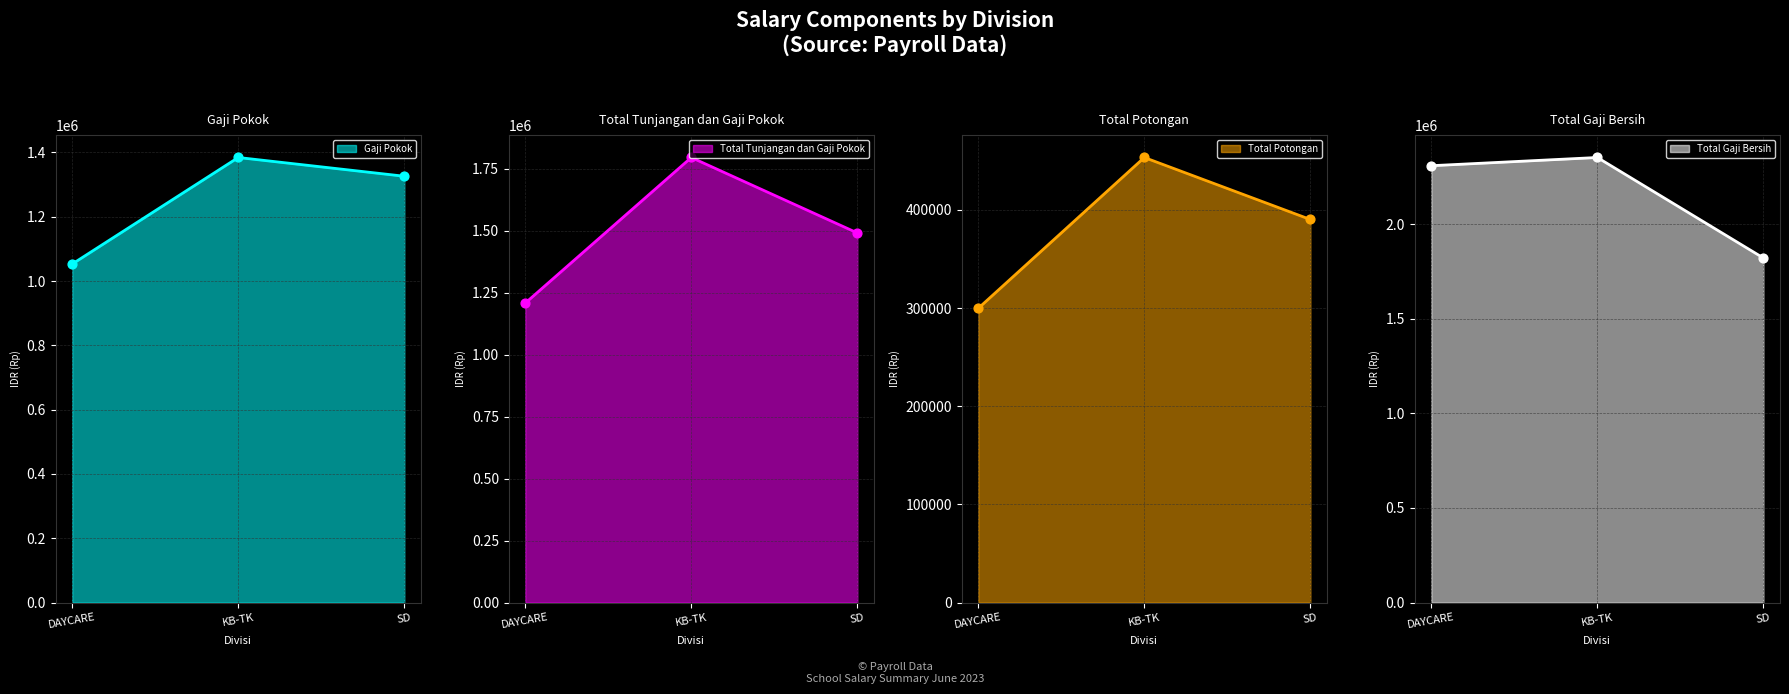

Which series reaches the minimum Y coordinate?

Gaji Pokok